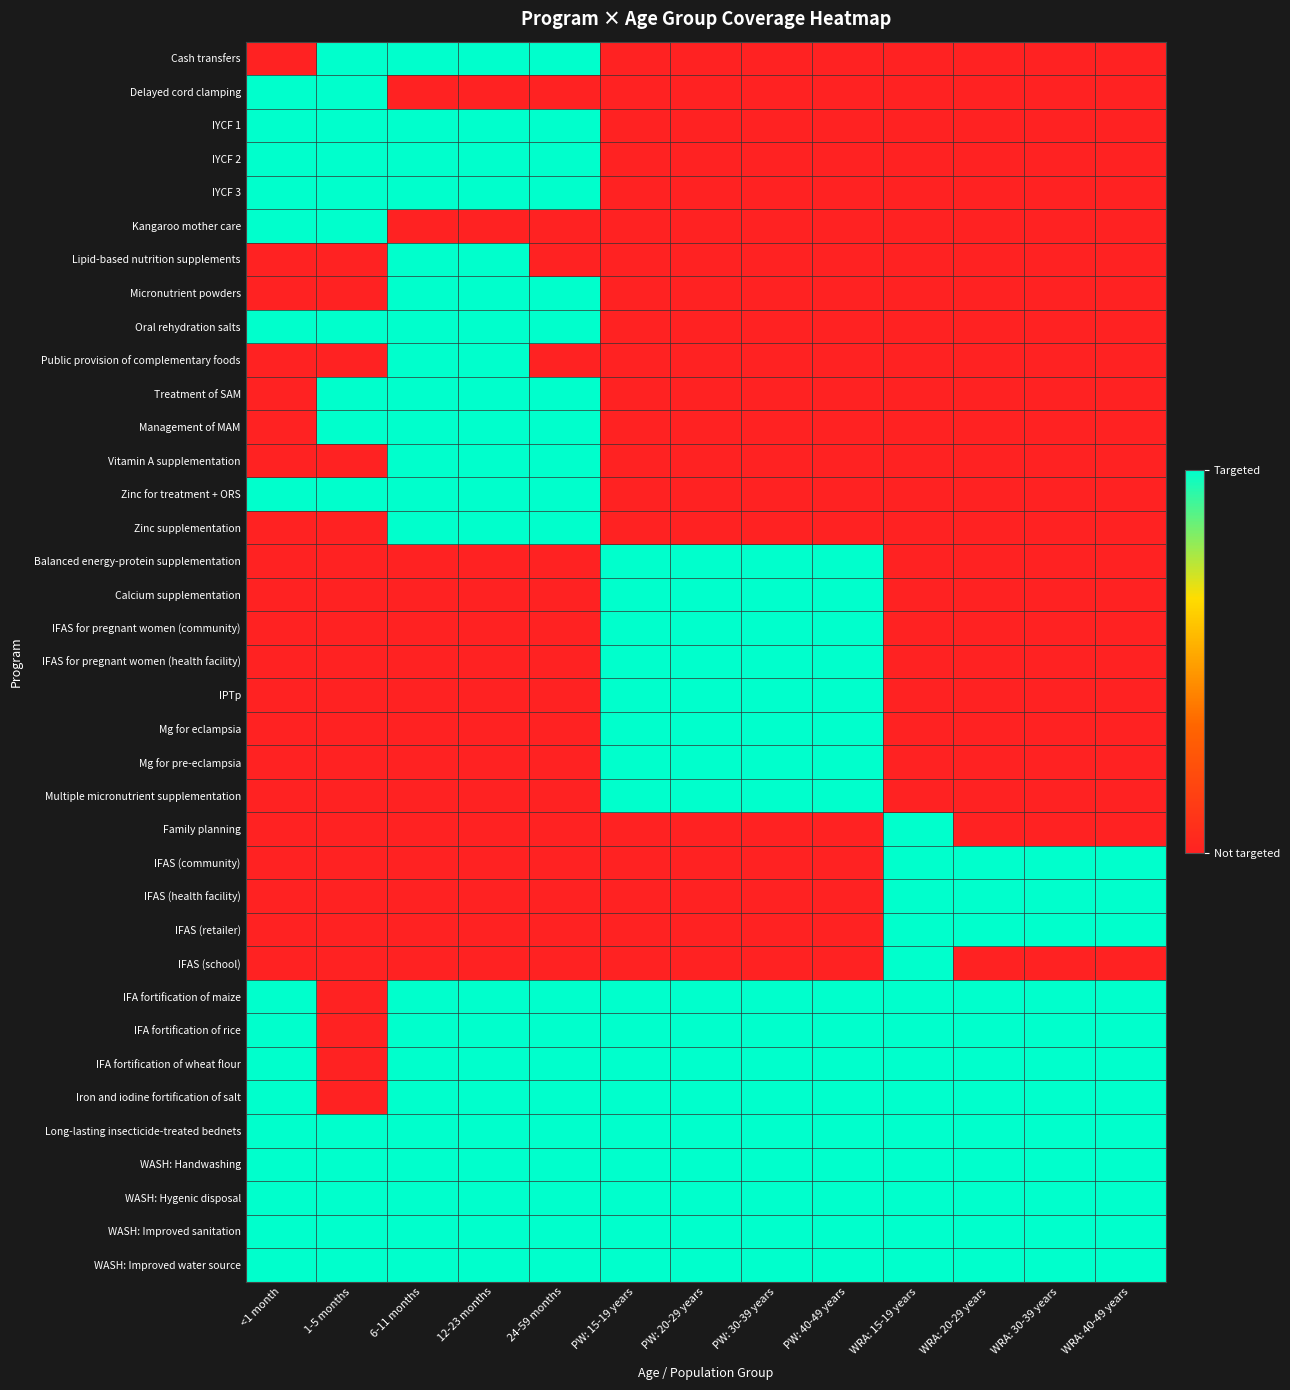

Between 12-23 months and <1 month, which is larger?

12-23 months